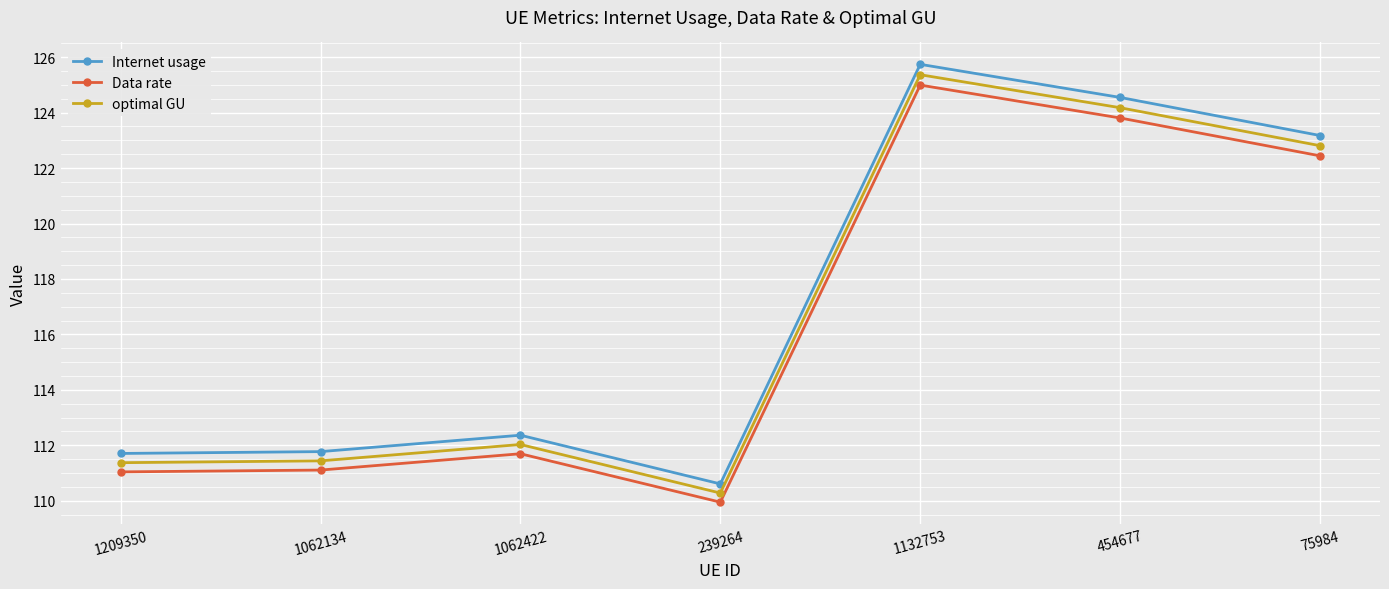

Is it true that Data rate equals 125.0 at 1132753?

True